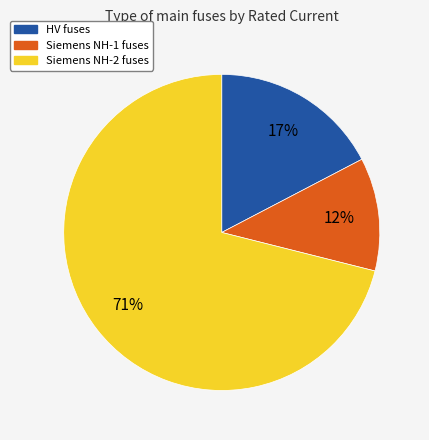

To the nearest percent, what is the difference between the largest and smallest slice percentages?

59%